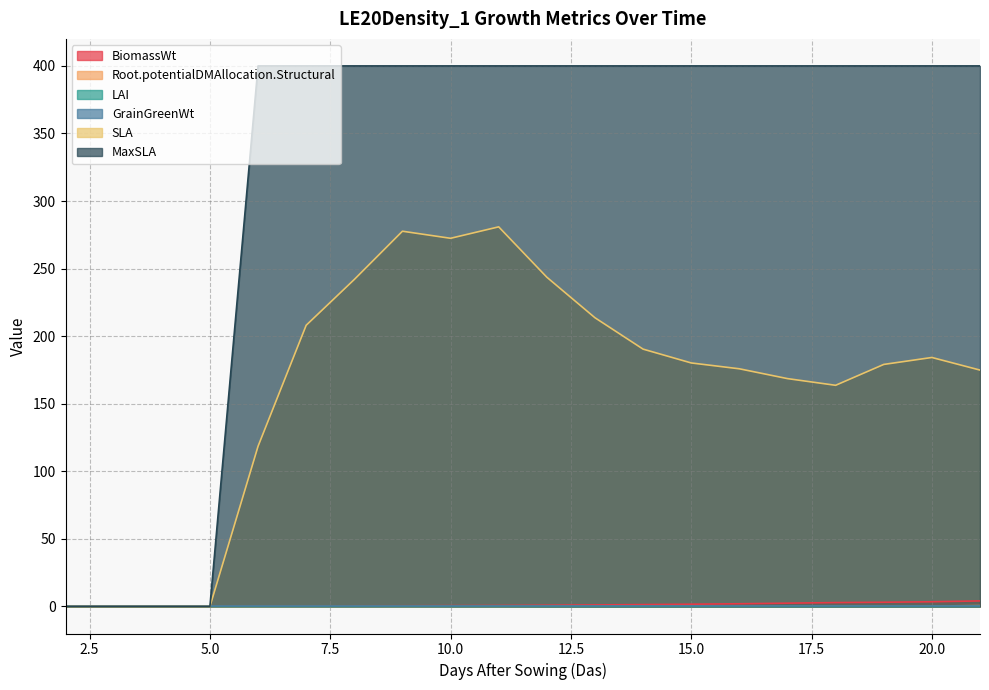

Which series ends up on top after the final intersection of BiomassWt and MaxSLA?

MaxSLA